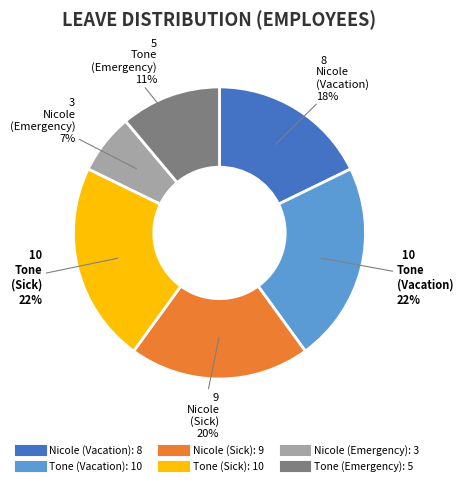

Is it true that Tone (Emergency) is 11% of the pie?

True